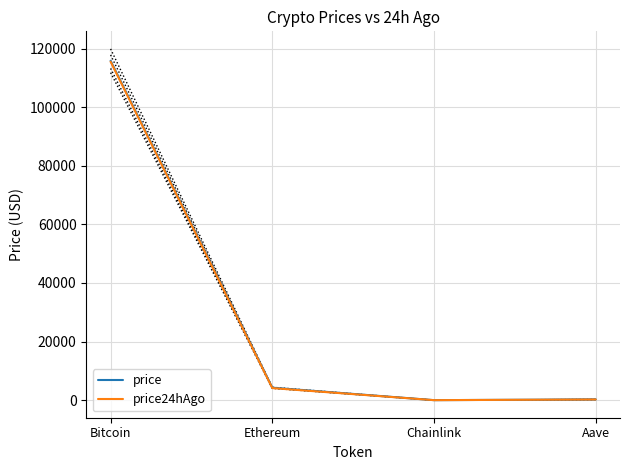

Does the chart display data point markers on the line(s)?

No